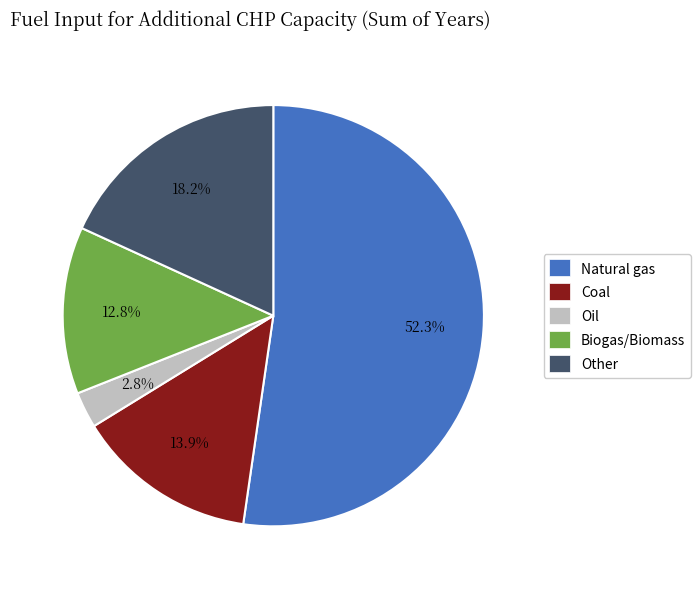

Approximately how many times larger is the value at Other compared to Coal?

1.3